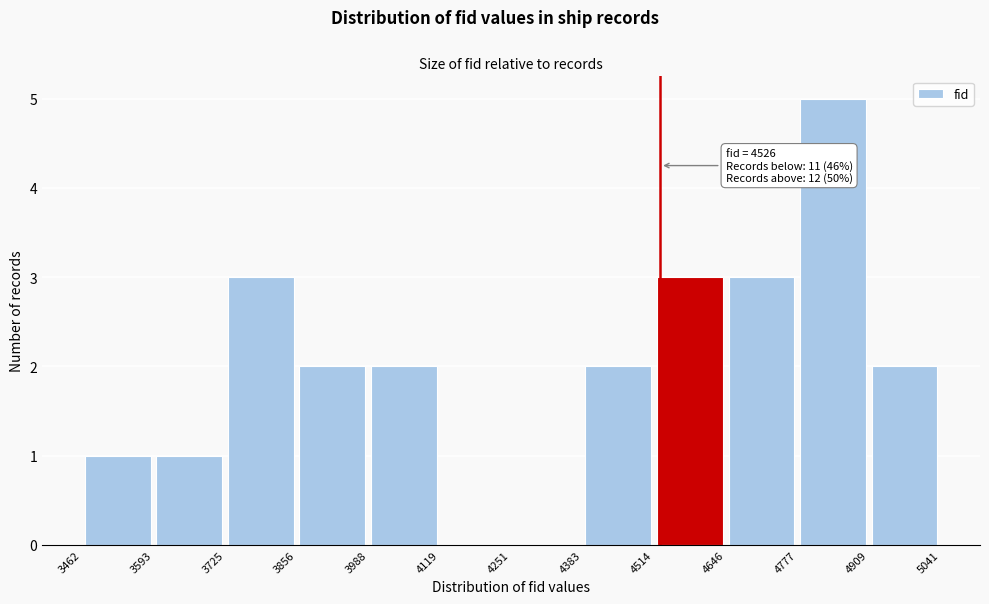

Over which range of the x-axis is the bar tallest?

4777 to 4909